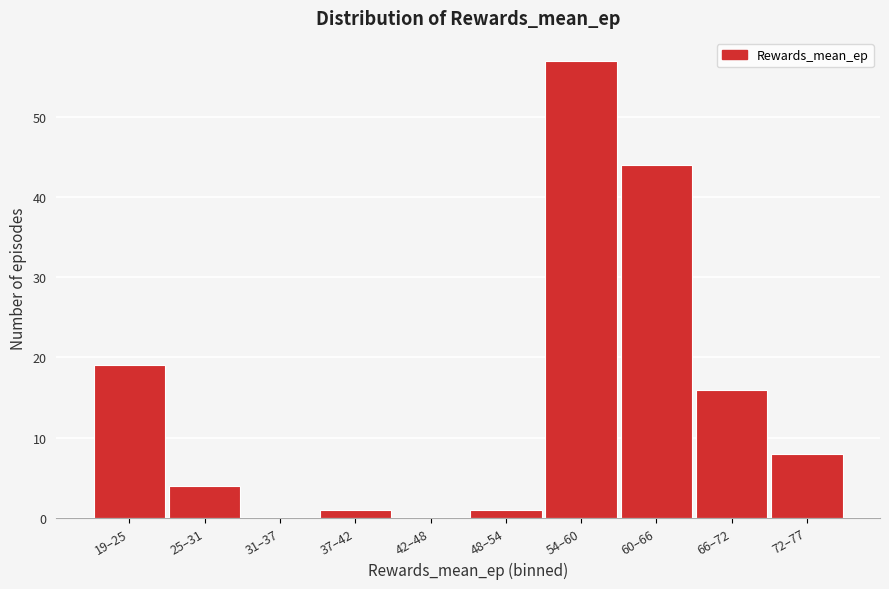

Reading left to right, list all the values displayed in this chart.

19–25=19	25–31=4	31–37=0	37–42=1	42–48=0	48–54=1	54–60=57	60–66=44	66–72=16	72–77=8